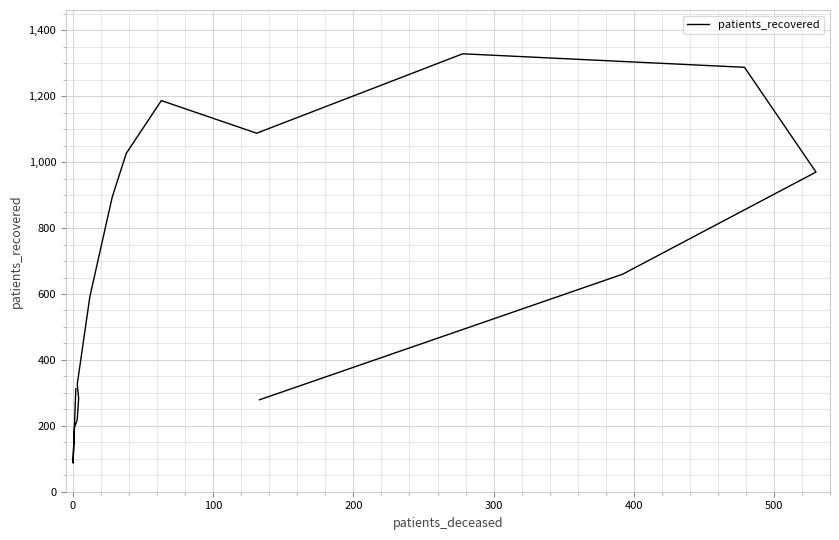

What is the maximum value shown in the chart?

1329